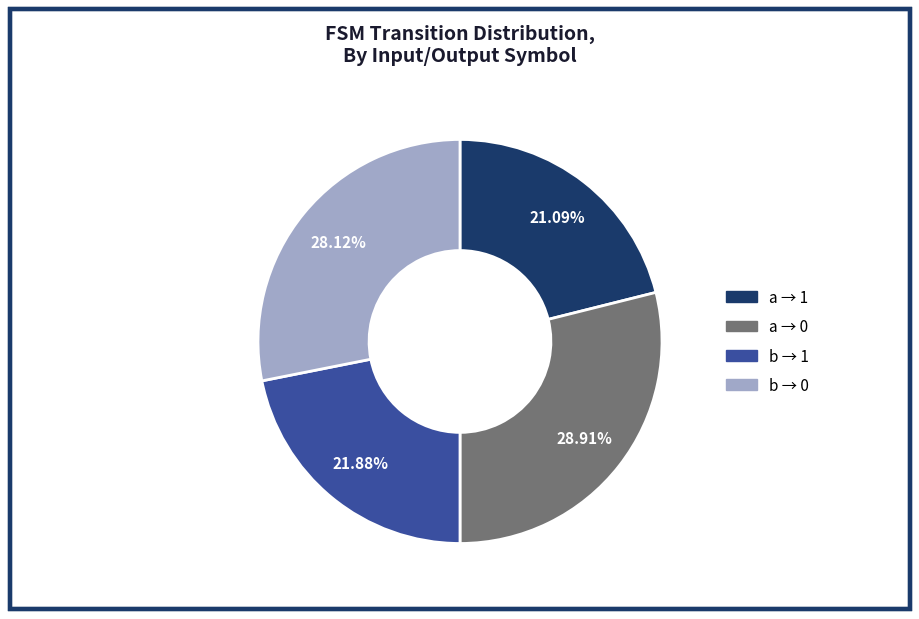

Count the number of slices in the pie.

4